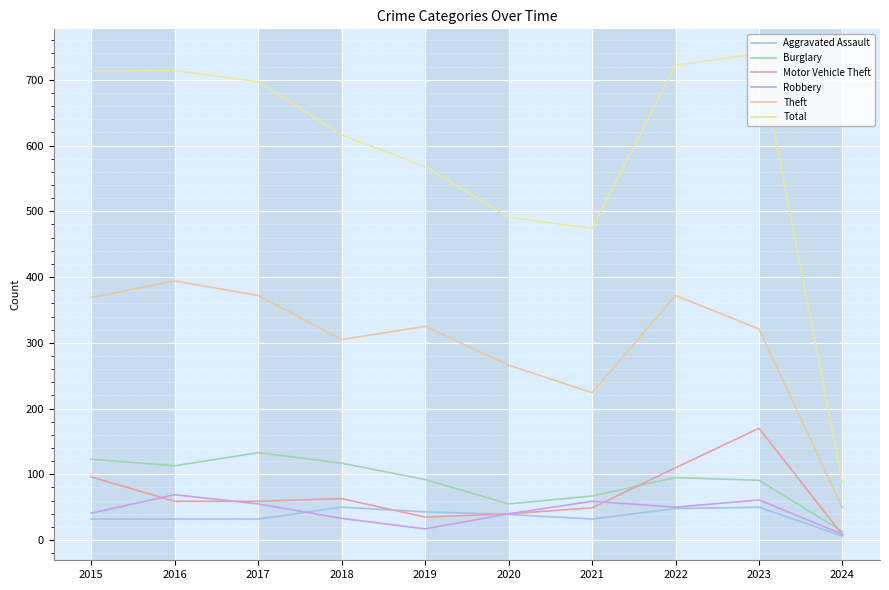

What is the difference between the maximum and minimum values in the Motor Vehicle Theft series?

162